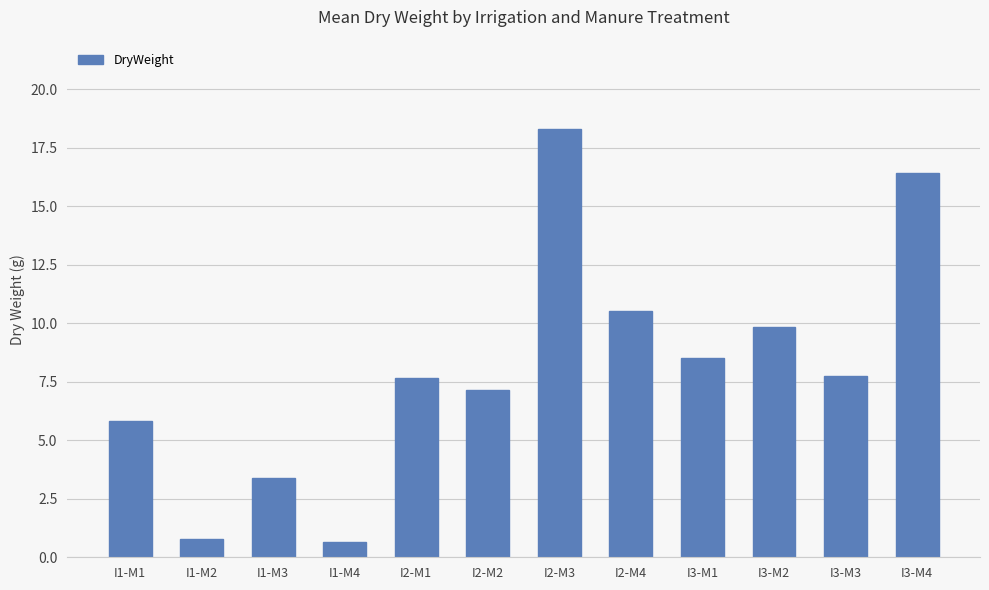

What is the value of the 5th bar from the left?

7.7